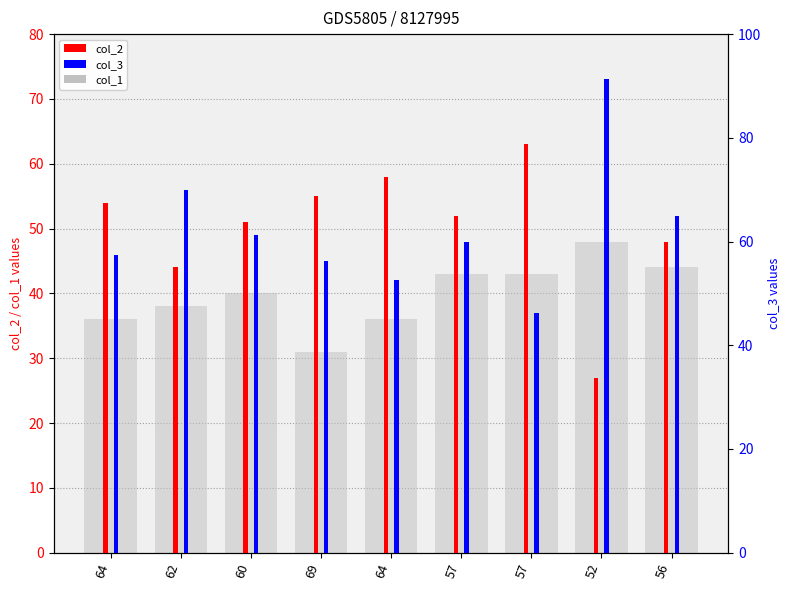

What is the lowest value of the col_2 series?

27